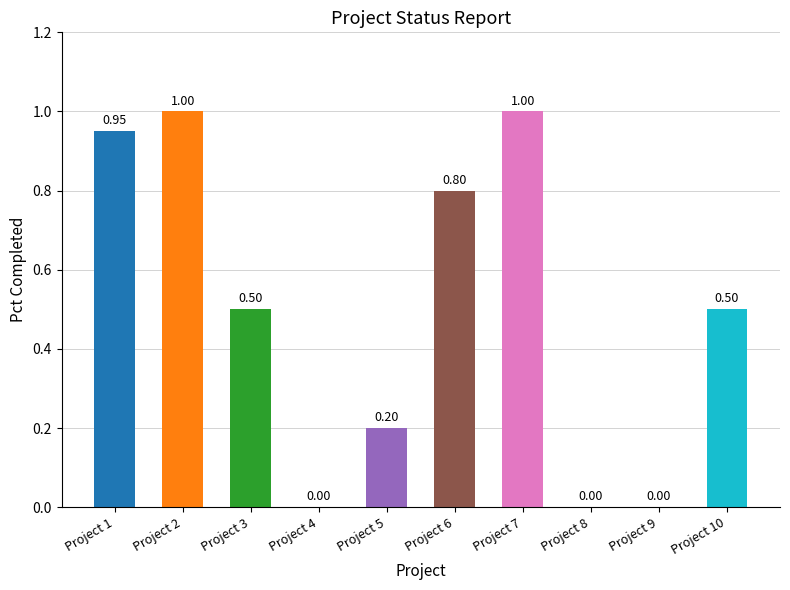

What is the sum of all values?

5.0